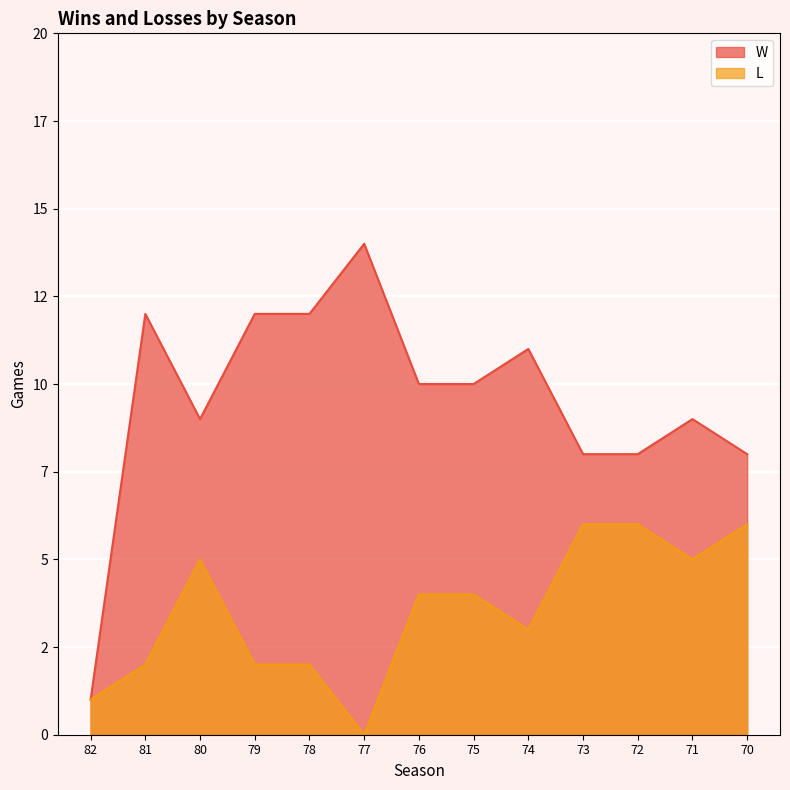

At which label does L first exceed 4?

80